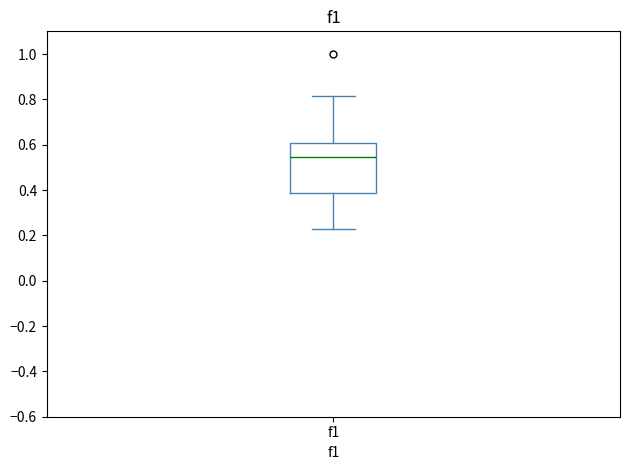

Transcribe this box plot: give where the median line is, the range the box spans, and where the two whiskers end, as read against the y-axis. The values are not printed on the chart, so give them approximately, as read against the axis.

median 0.54, box 0.38 to 0.60, whiskers 0.22 to 0.82